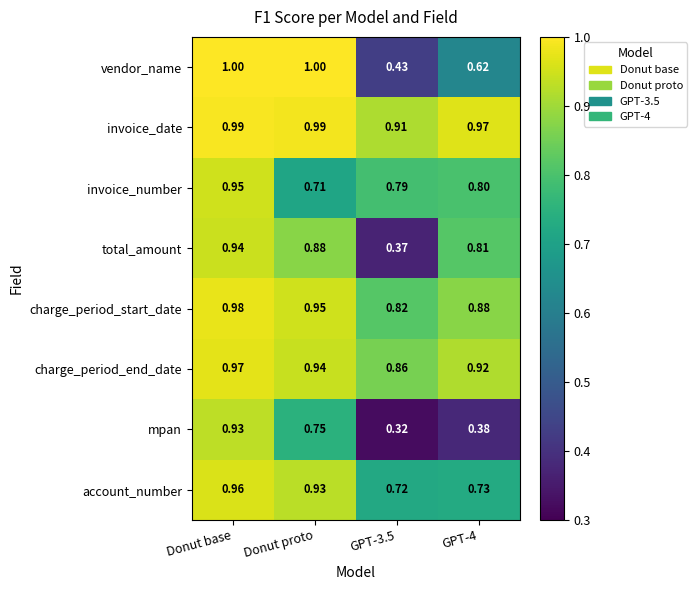

List the series in order of their peak value, highest first.

vendor_name, invoice_date, charge_period_start_date, charge_period_end_date, account_number, invoice_number, total_amount, mpan